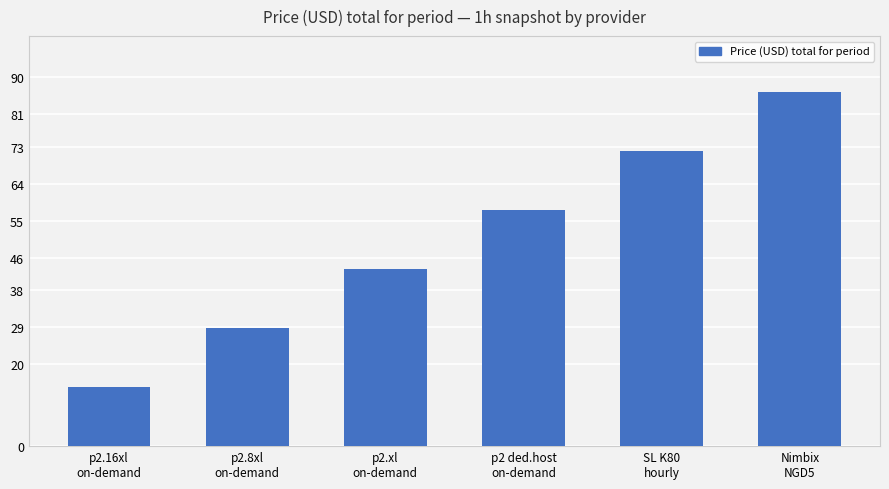

Does the chart contain any negative values?

No